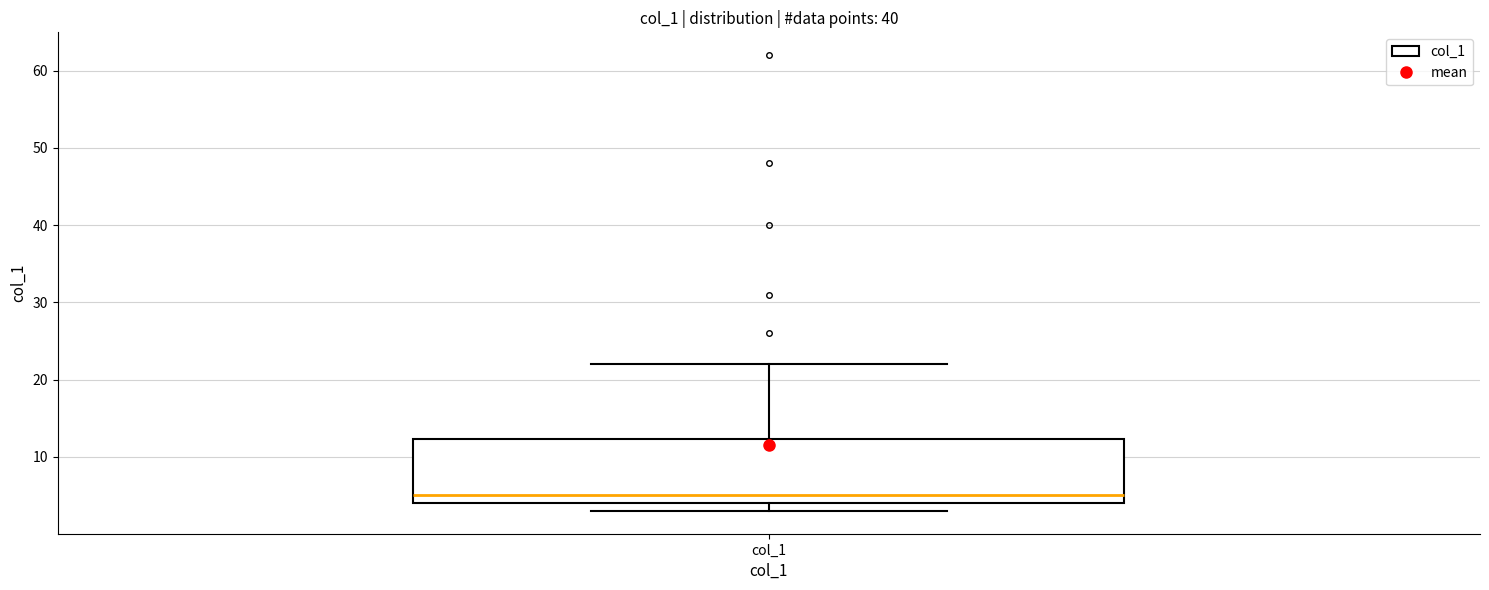

Read this box plot against the y-axis: the position of the median line, the range covered by the box, and the ends of both whiskers. The values are not printed on the chart, so give them approximately, as read against the axis.

median 5, box 4 to 12, whiskers 3 to 22